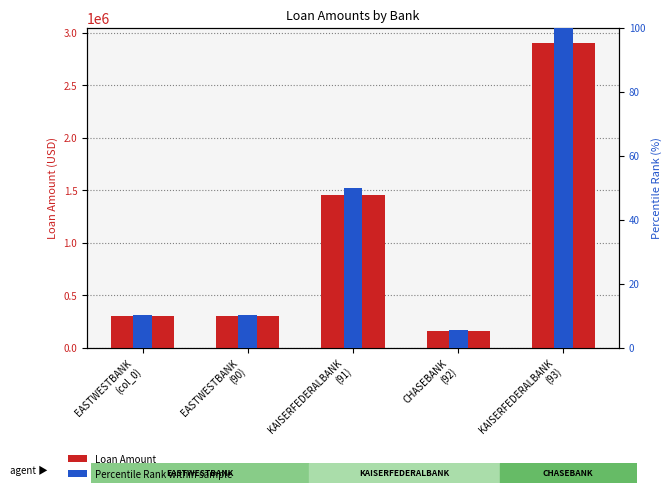

What is the label of the 4th bar from the right?

EASTWESTBANK
(90)